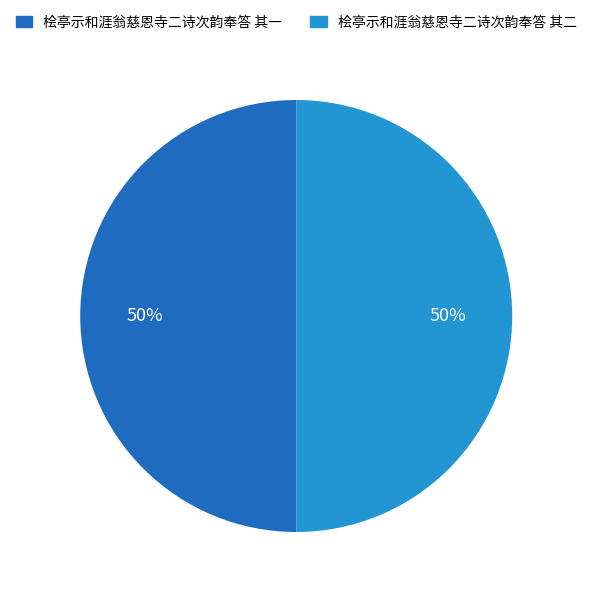

Approximately how many times larger is the value at 桧亭示和涯翁慈恩寺二诗次韵奉答 其二 compared to 桧亭示和涯翁慈恩寺二诗次韵奉答 其一?

1.0